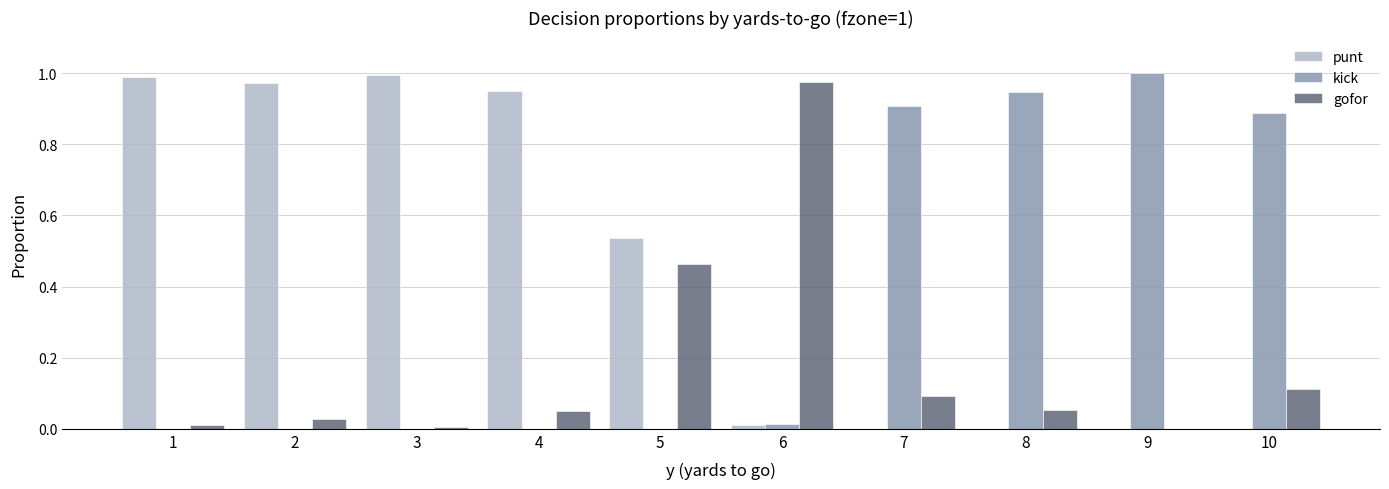

True or false: punt has a value of 0.5 at 2.

False